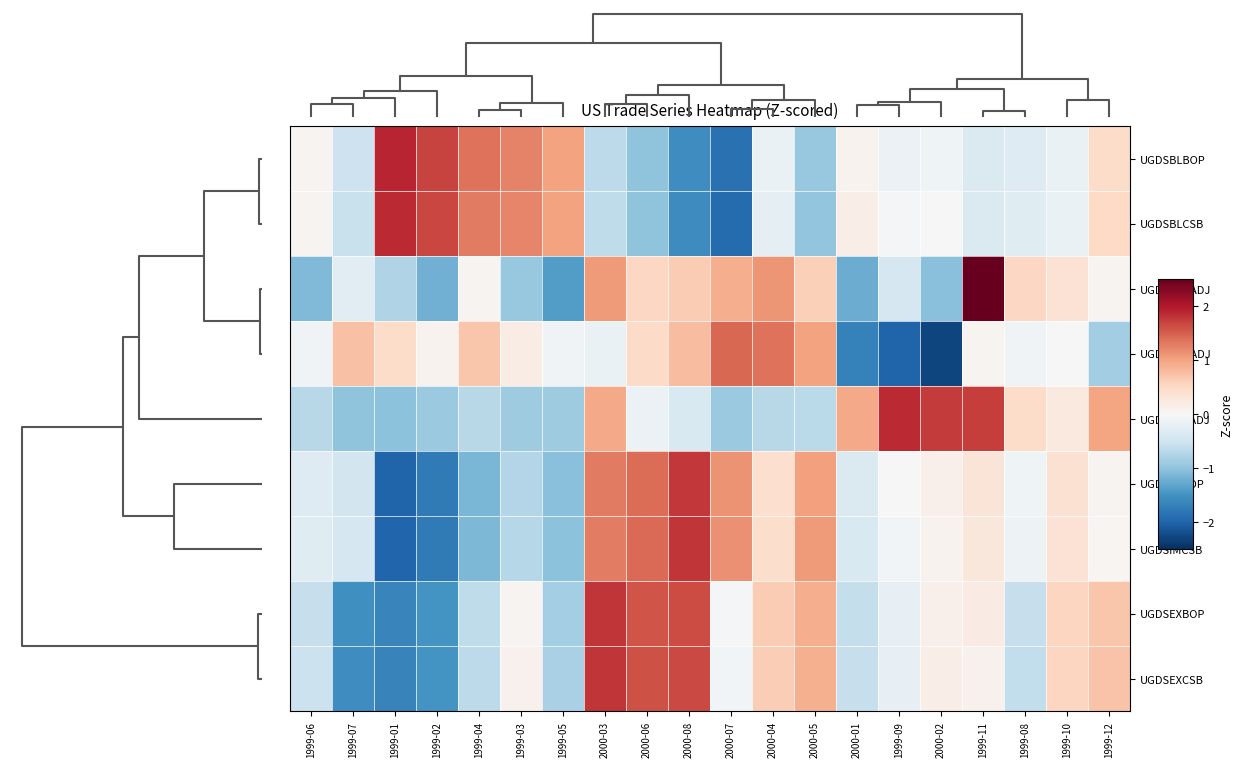

At which category is the sum across all series the highest?

2000-03